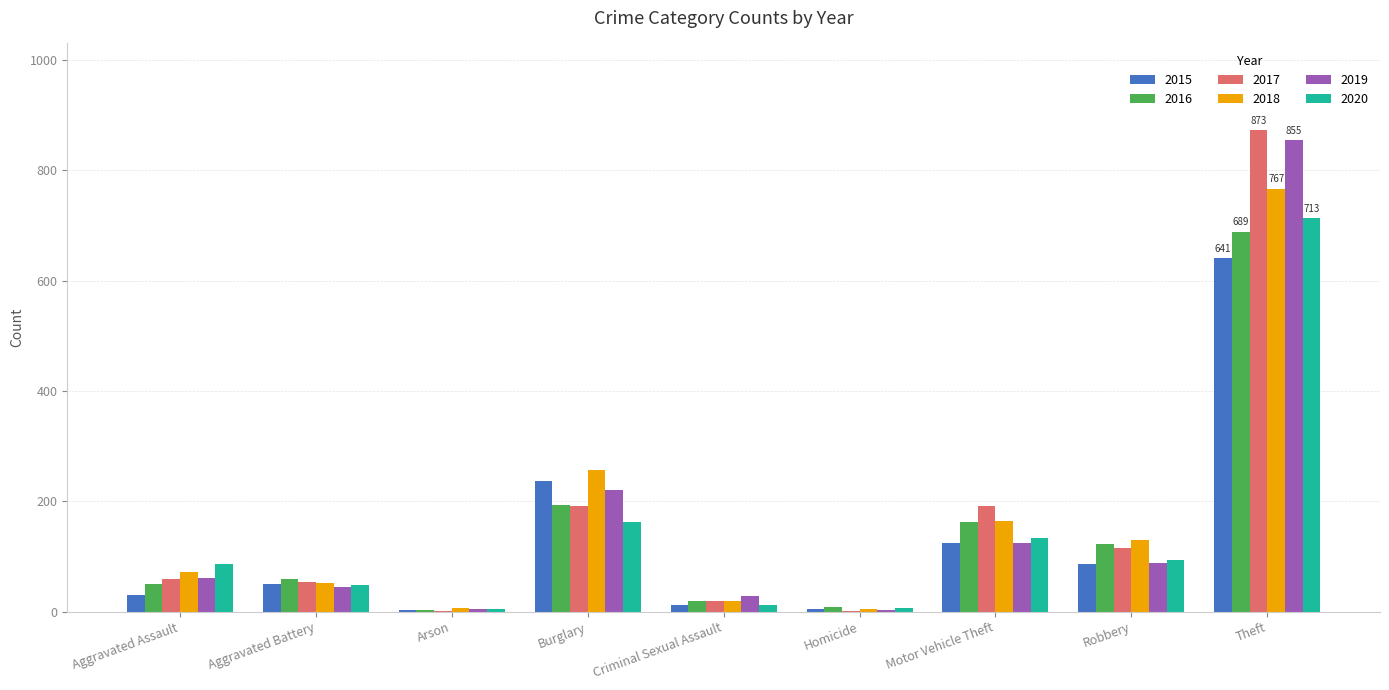

The value of 2017 at Aggravated Battery is 54. True or false?

True